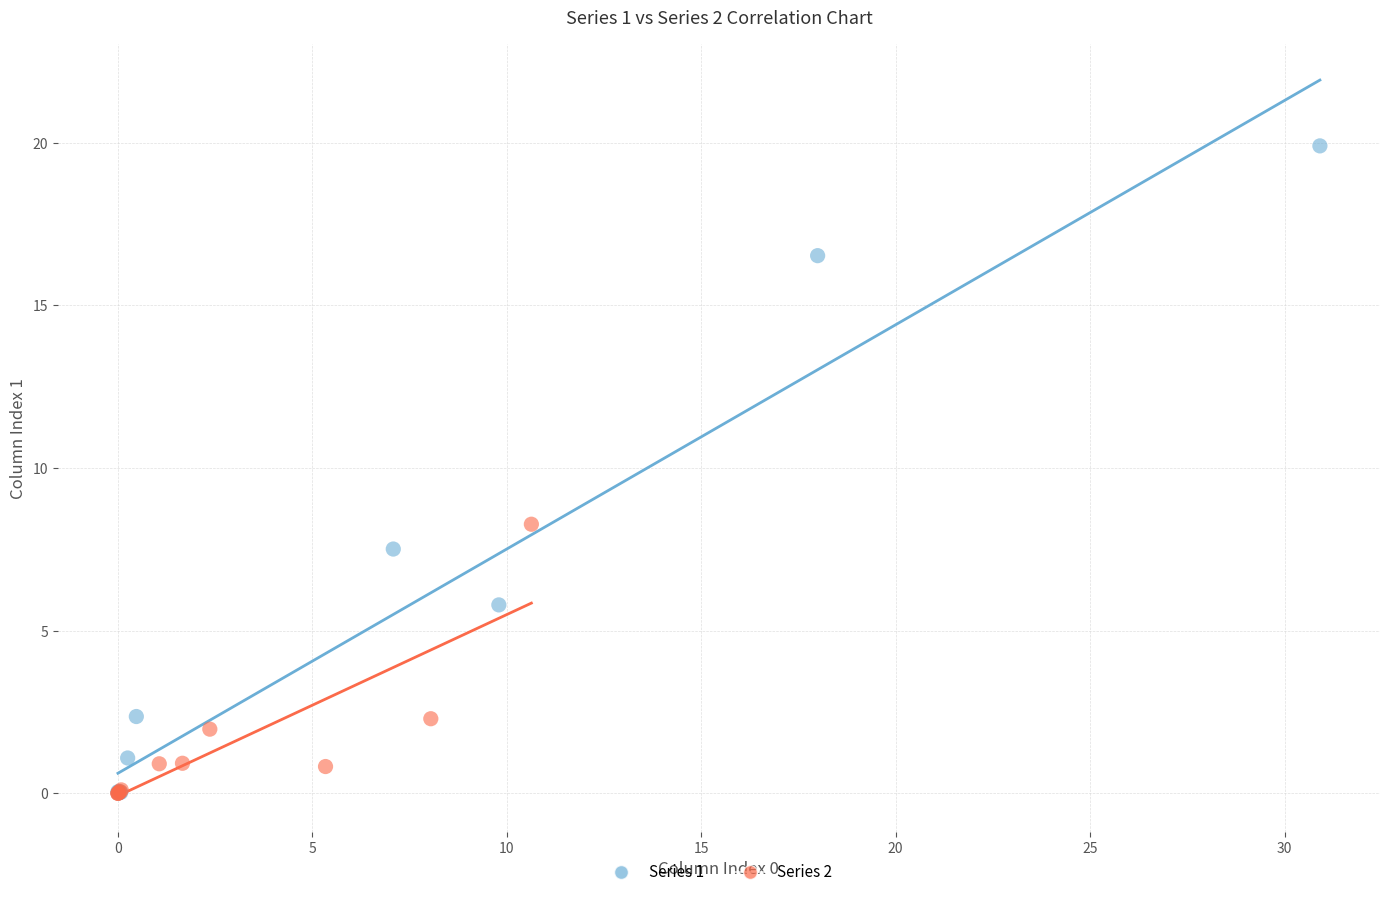

Which series reaches the maximum Y coordinate?

Series 1